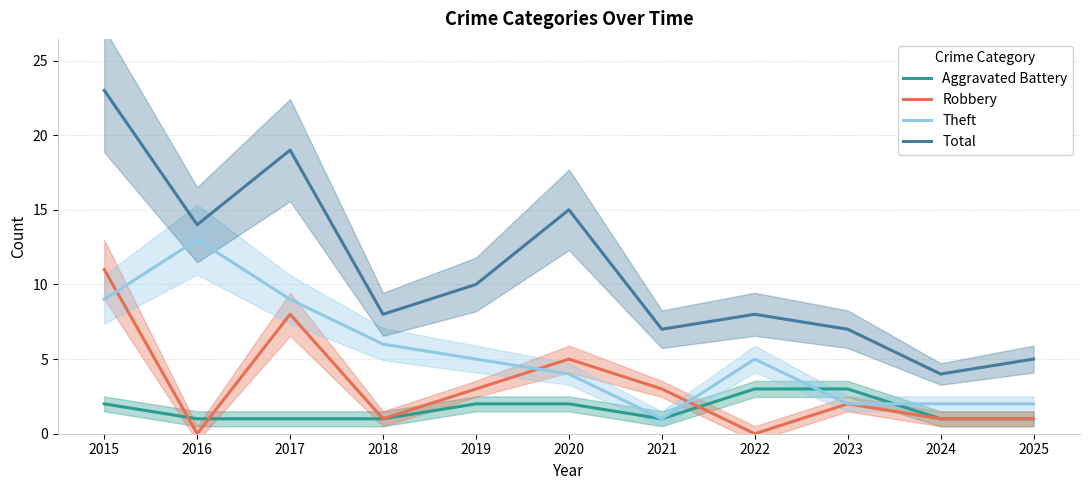

What is the value of the Total point at the 6th from the left?

15